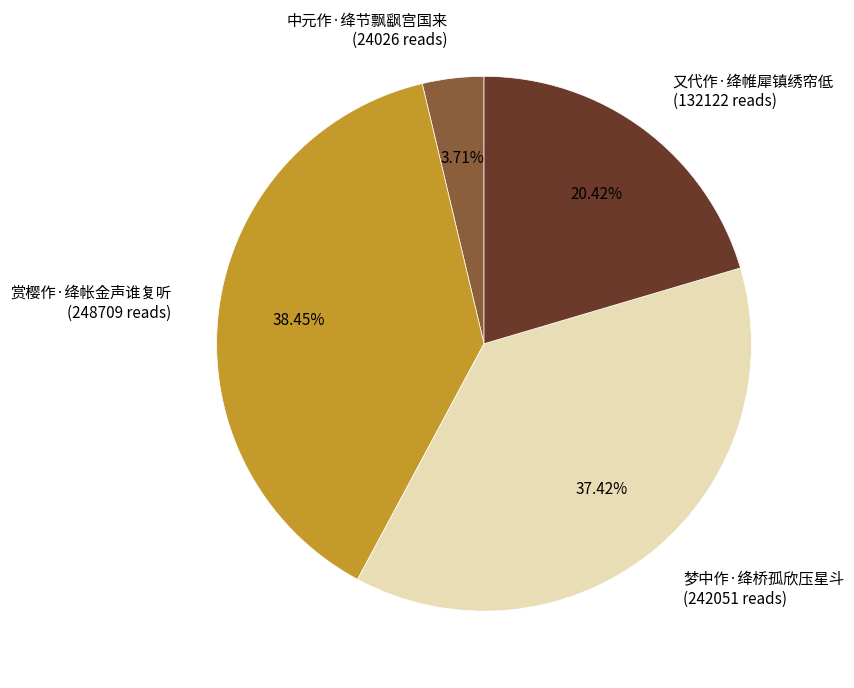

What percentage do 梦中作·绛桥孤欣压星斗 and 赏樱作·绛帐金声谁复听 together represent?

75.9%